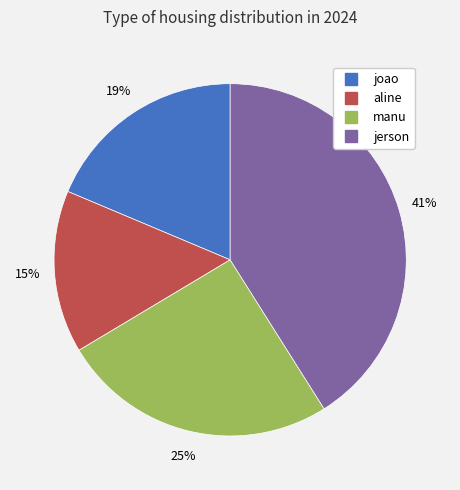

True or false: aline accounts for 9% of the total.

False